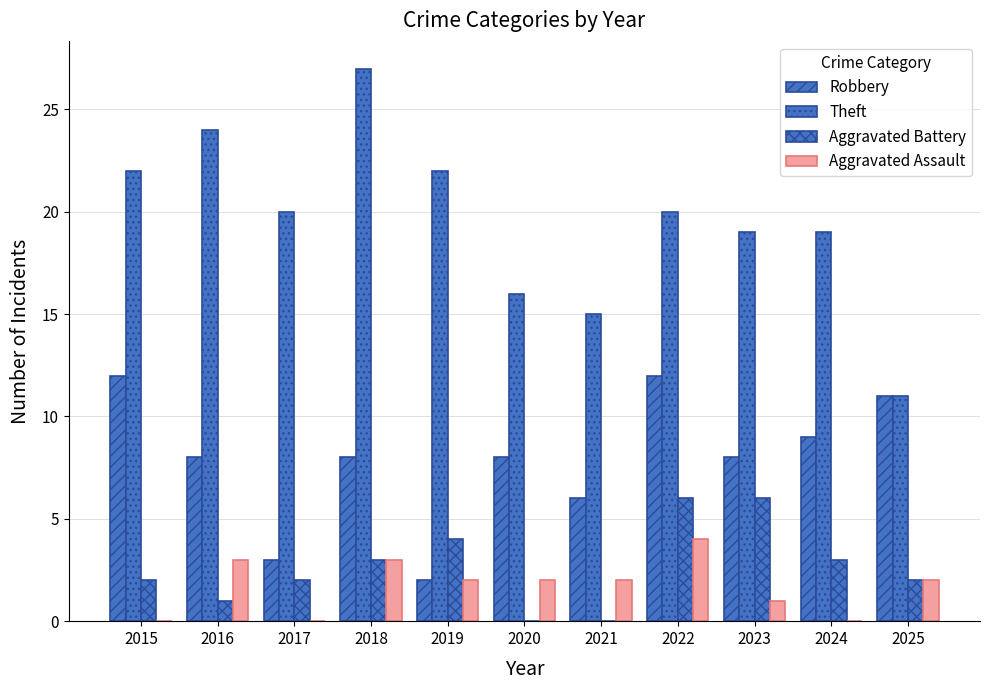

How many series are shown in this chart?

4